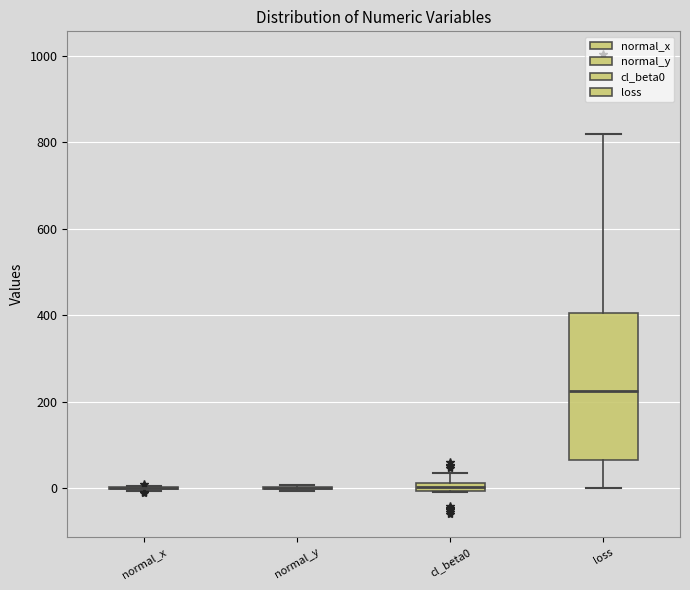

Comparing the boxes themselves (not the whiskers), which one is the tallest?

loss